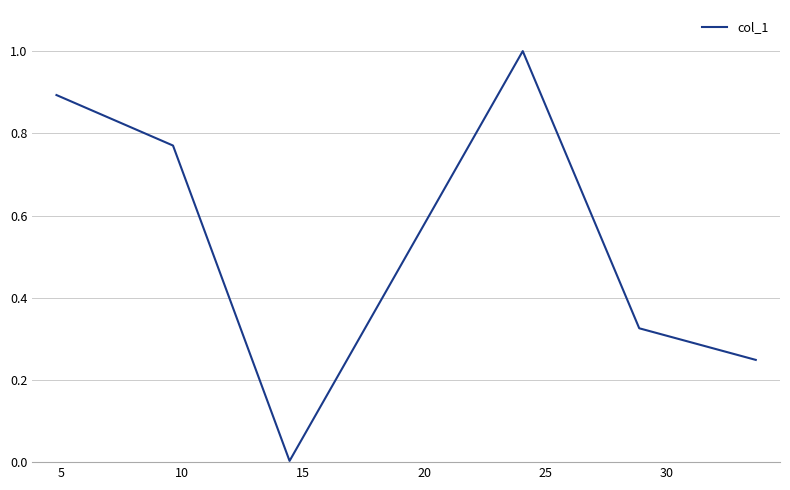

How many interior local valleys (lower than both neighbors) does the data have?

1